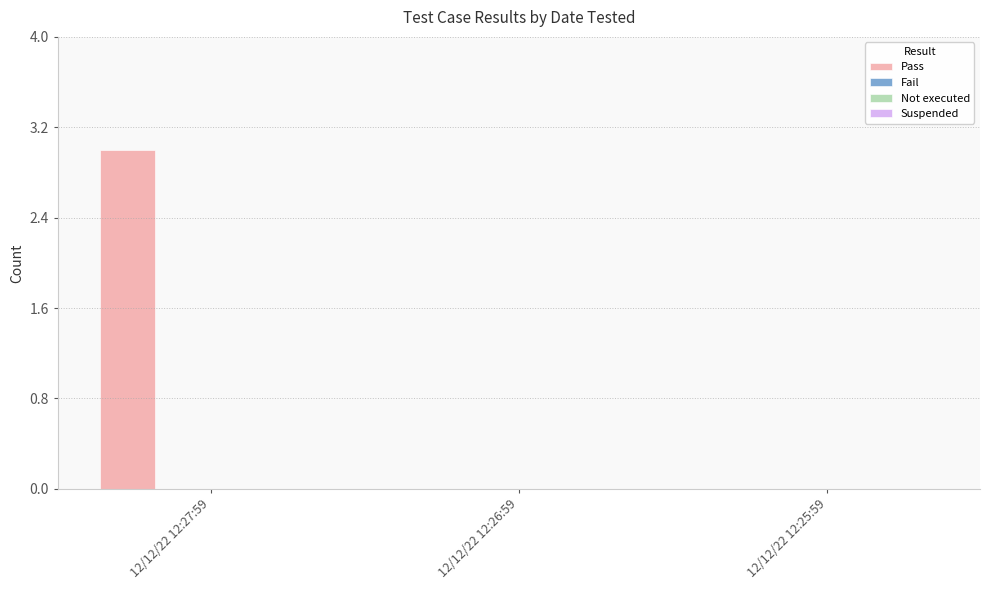

What is the sum of all values?

3